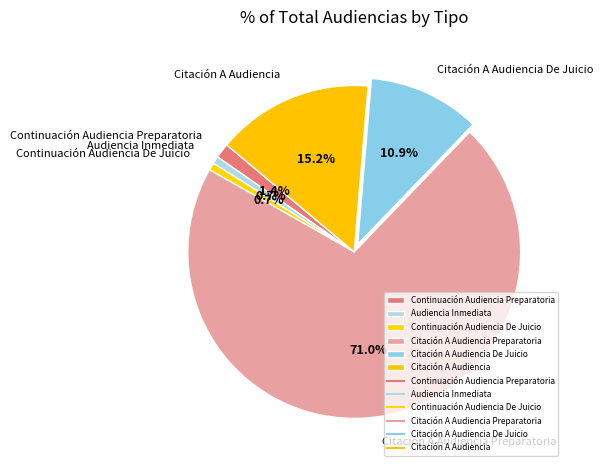

To the nearest percent, what is the difference between the largest and smallest slice percentages?

70%